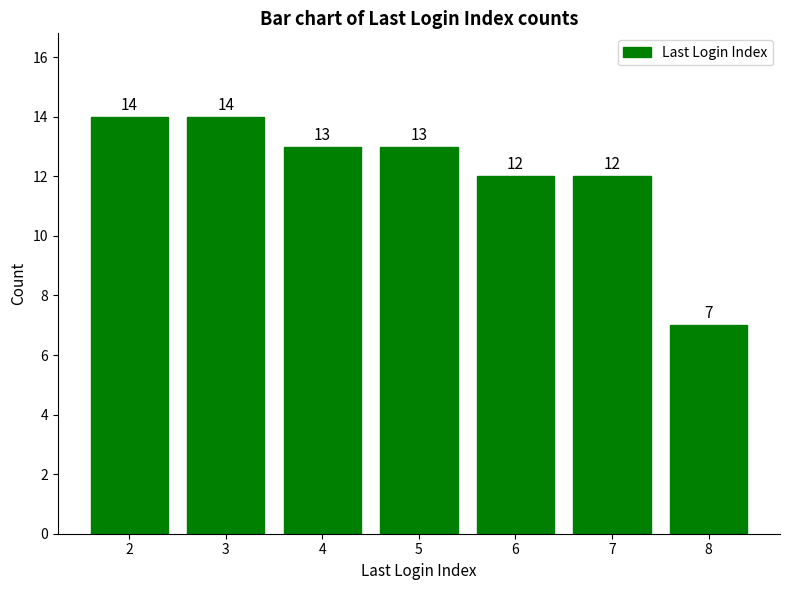

What is the value of the 4th bar from the left?

13